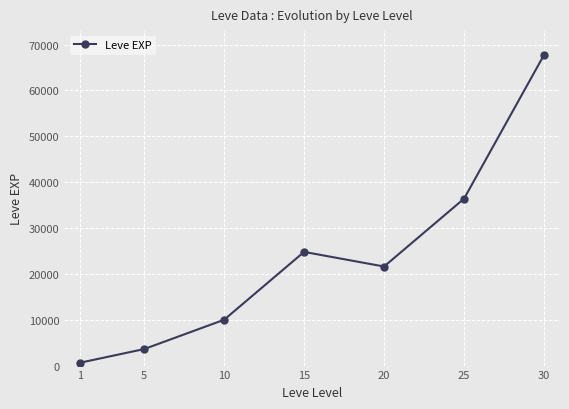

What is the ratio of the value at 20 to the value at 25?

0.6